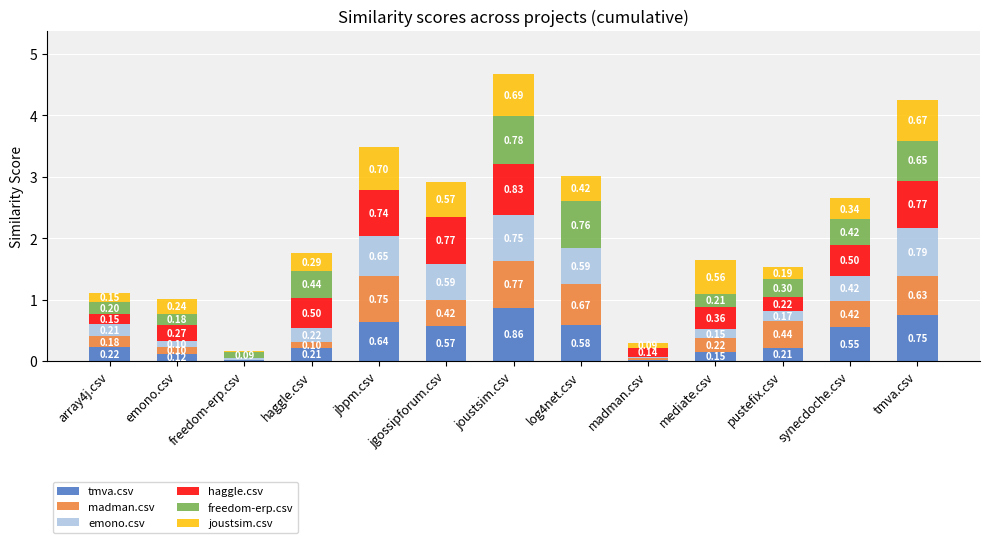

At which category is the sum across all series the highest?

joustsim.csv